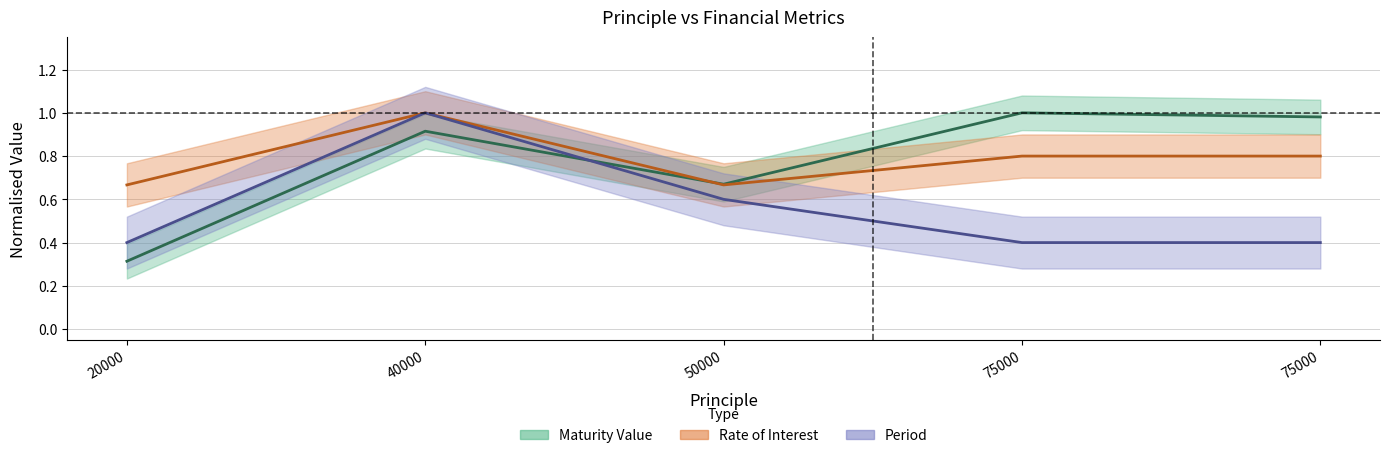

What is the minimum value for Maturity Value?

0.3